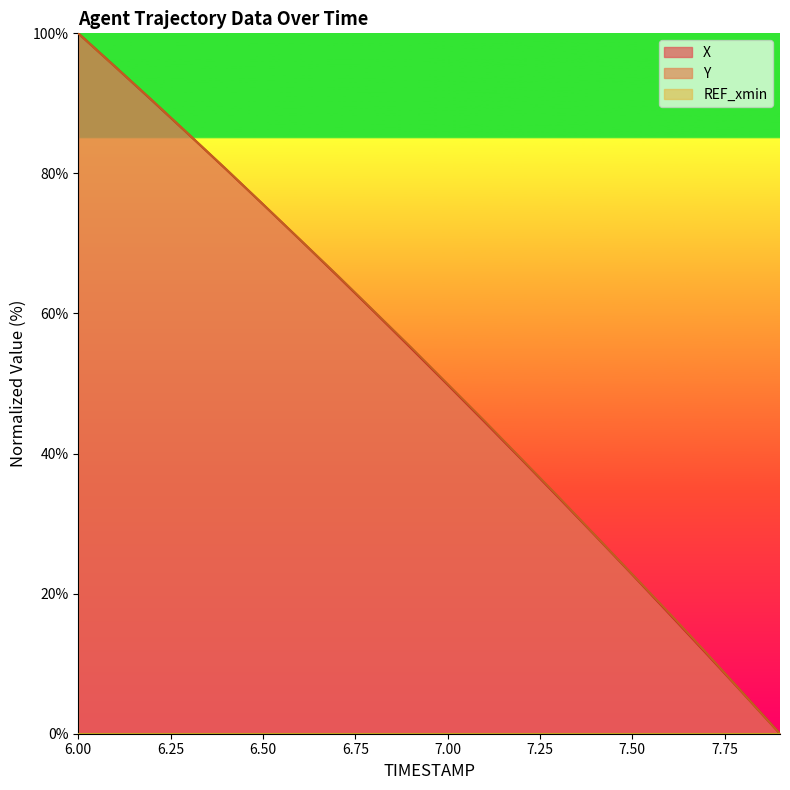

How many lines are shown in the chart?

2